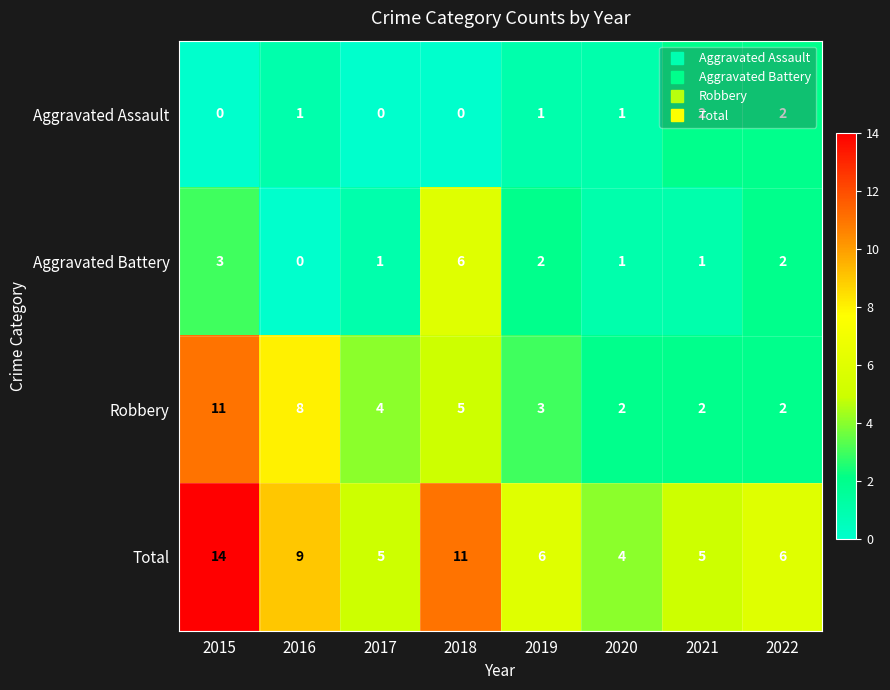

True or false: Aggravated Battery has a value of 1 at 2022.

False